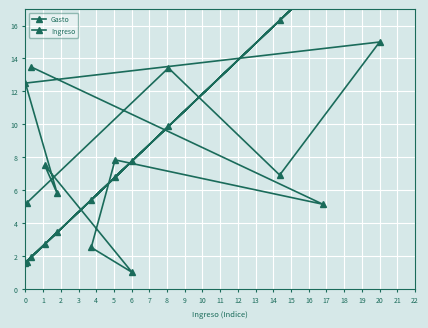

Where is the first local maximum for Gasto?

1